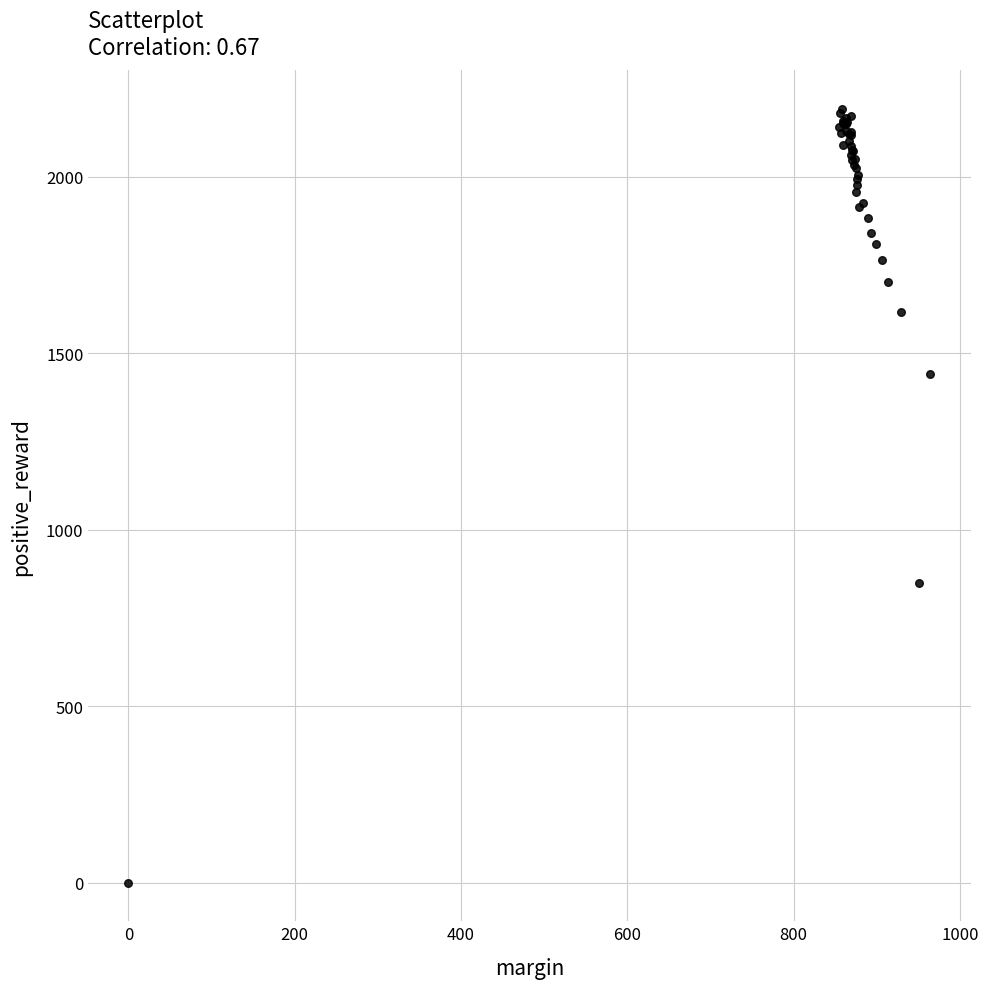

What Y value in the scatter plot is closest to 1096?

848.5